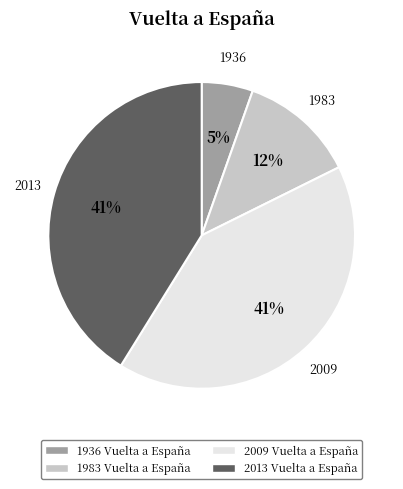

Does any single category account for the majority?

No